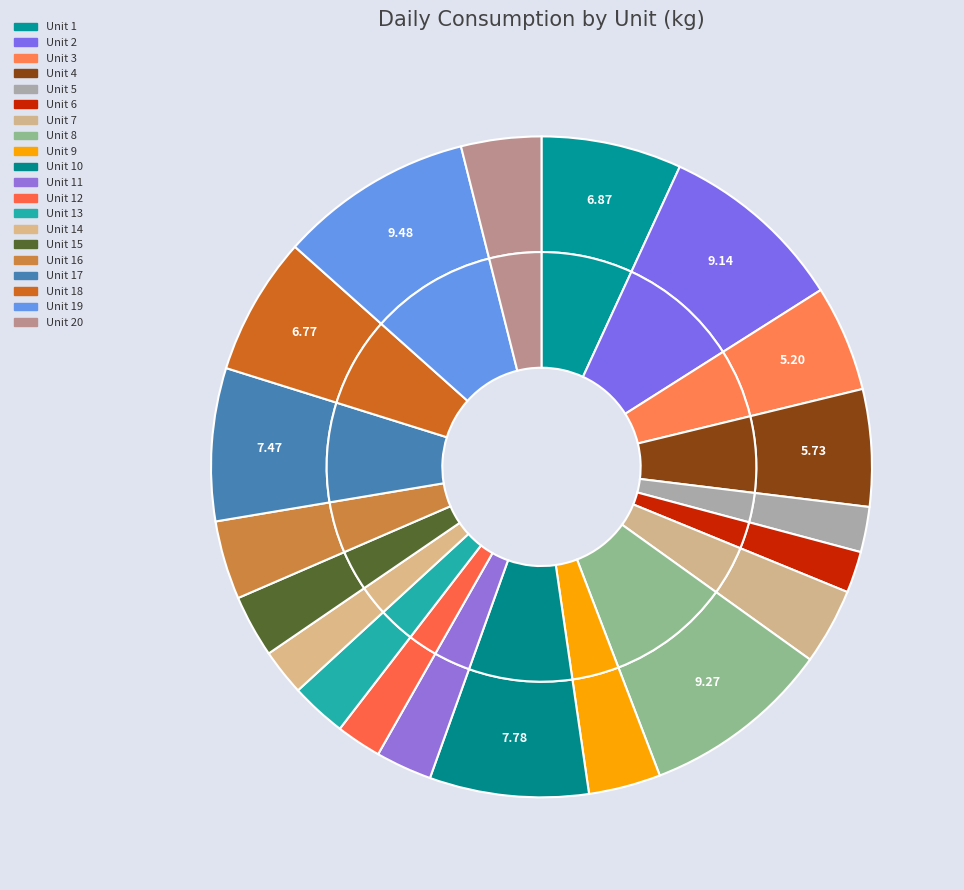

Rank the categories by value from lowest to highest.

6, 5, 12, 14, 13, 11, 15, 9, 7, 16, 20, 3, 4, 18, 1, 17, 10, 2, 8, 19